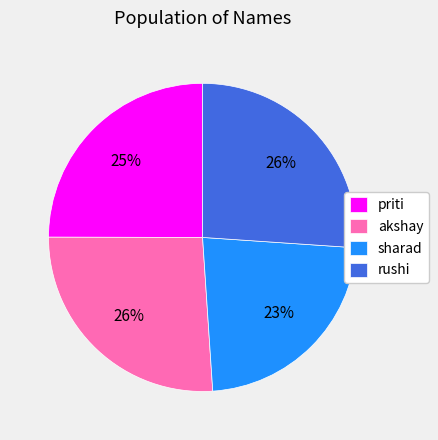

Which category has the smallest portion of the pie?

sharad